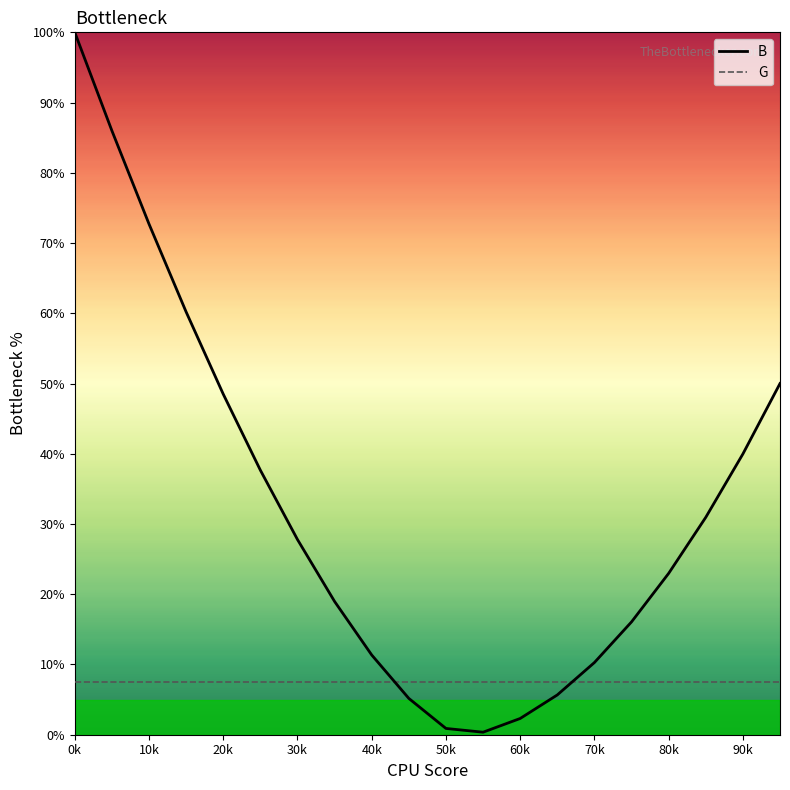

What are all the series names shown in the legend?

B, G